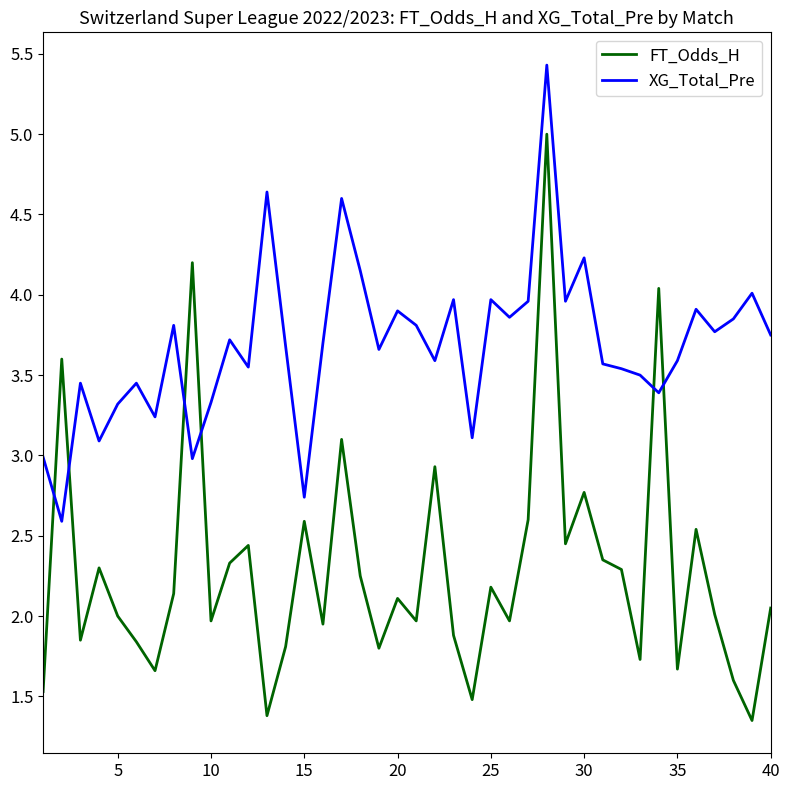

Which series ends up on top after the final intersection of XG_Total_Pre and FT_Odds_H?

XG_Total_Pre